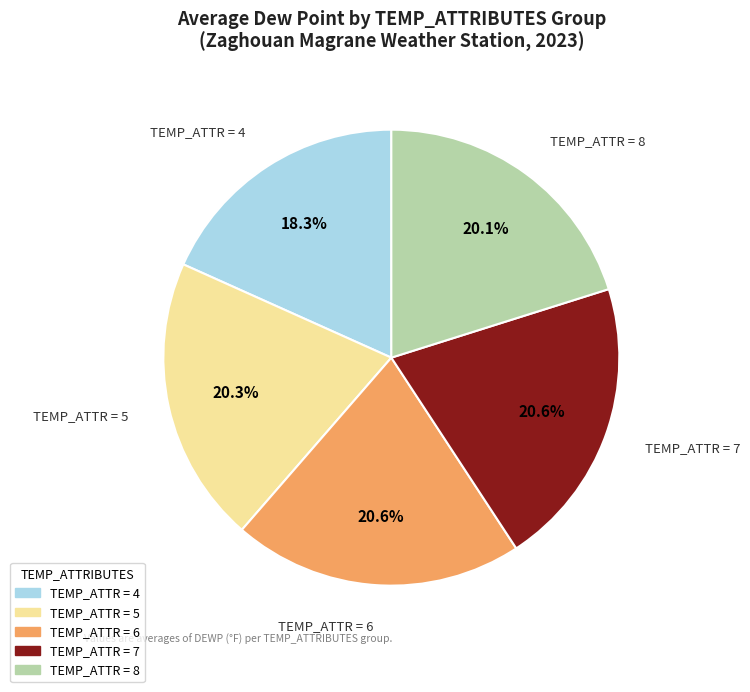

Combined, do TEMP_ATTR = 5 and TEMP_ATTR = 8 account for over 50%?

No